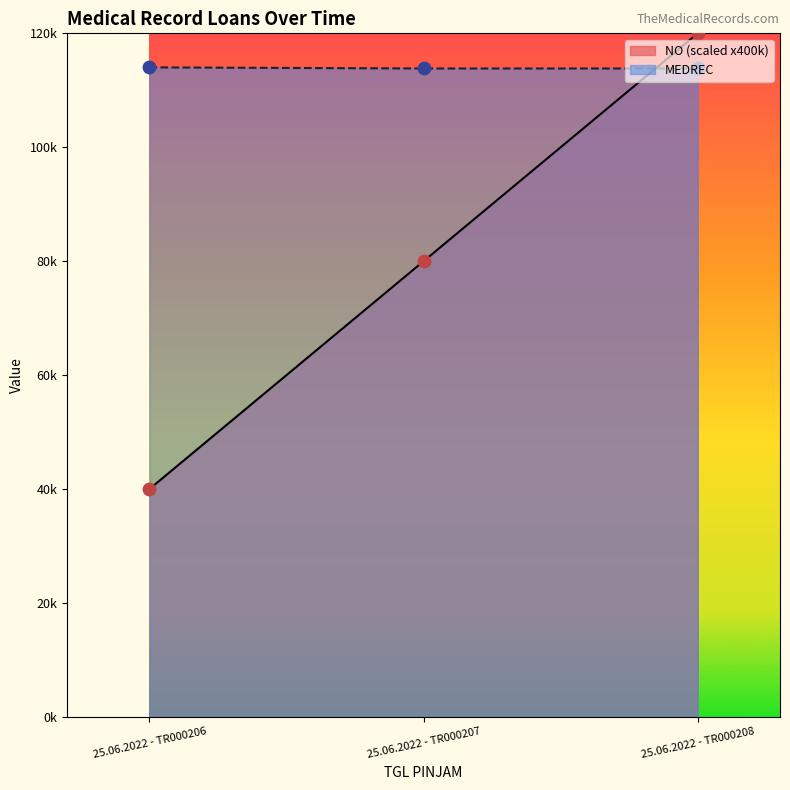

Which series reaches the maximum Y coordinate?

NO